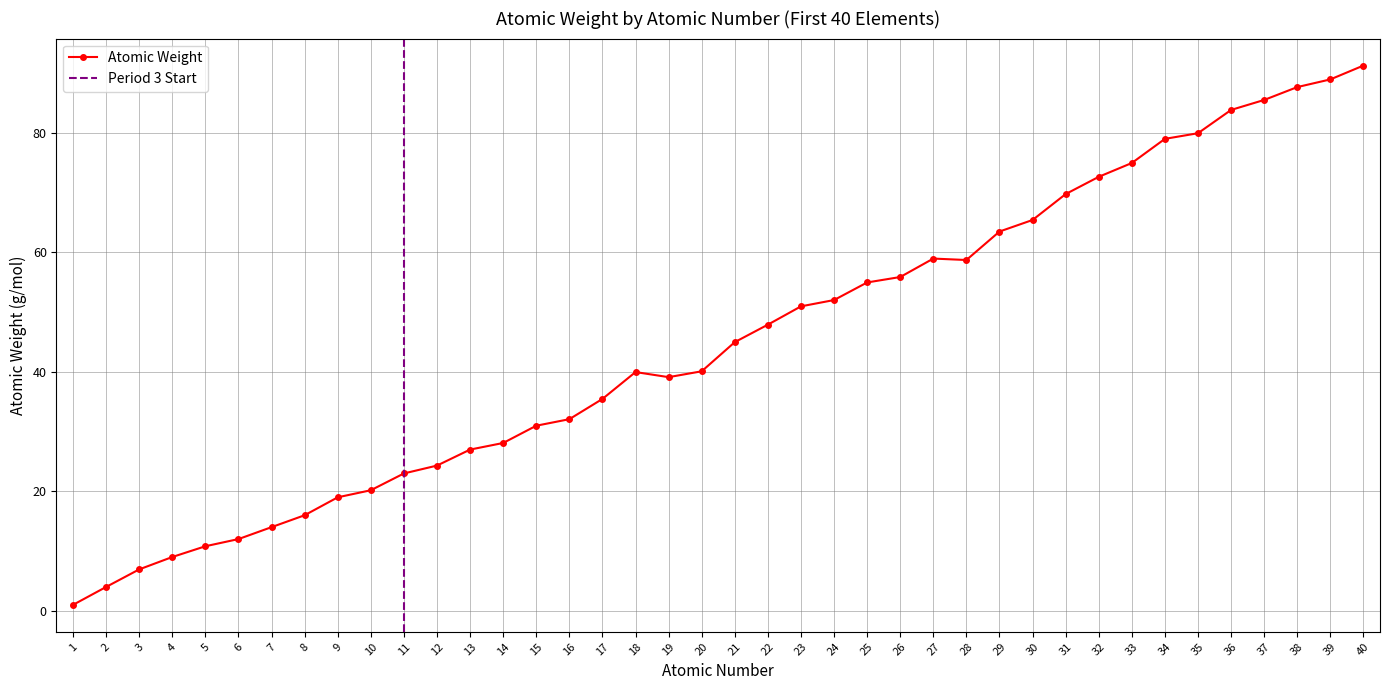

Approximately how many times larger is the value at 27 compared to 40?

0.6